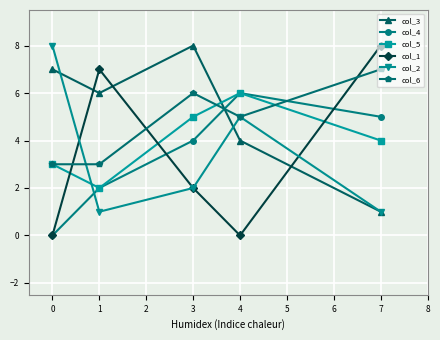

Count the number of categories in the chart.

5